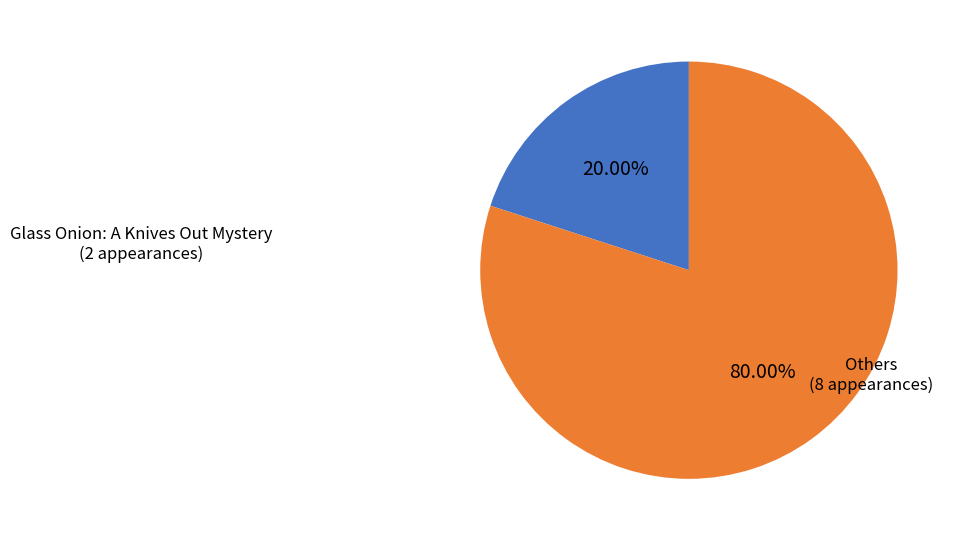

To the nearest percent, what is the average slice percentage?

50%